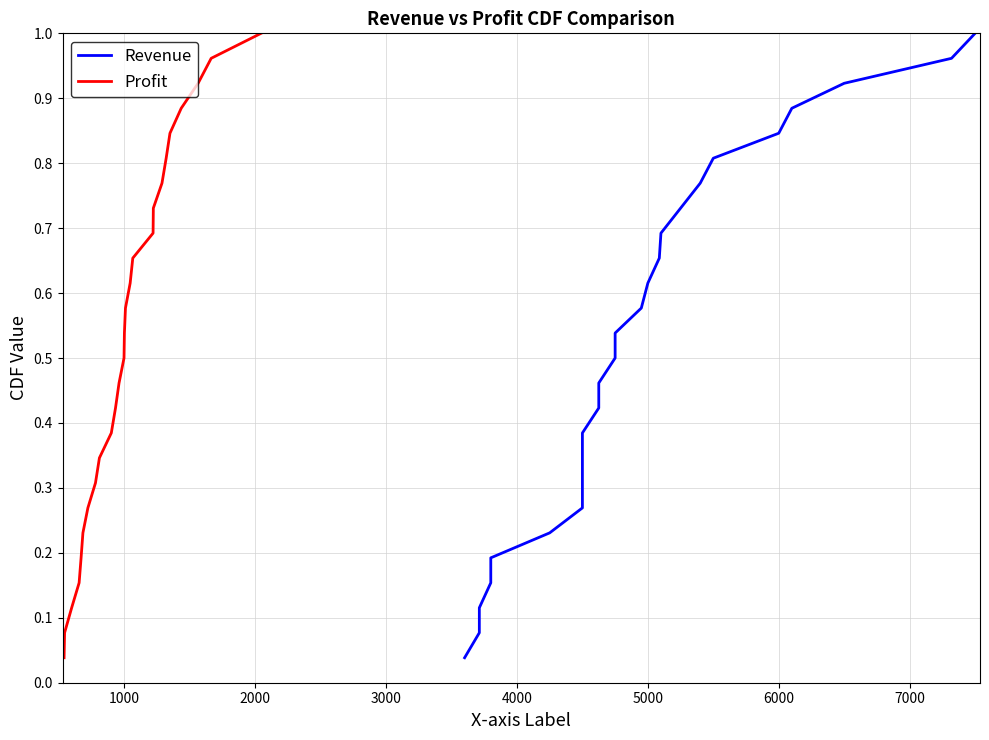

True or false: Revenue and Profit cross at least once.

False